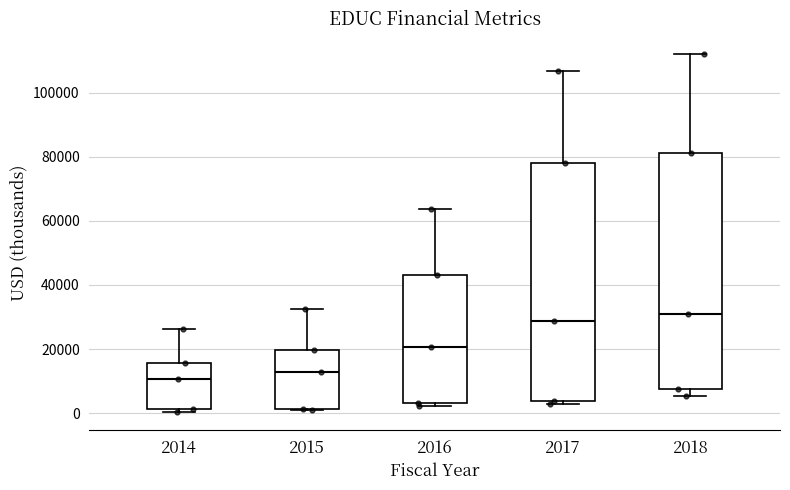

Reading left to right, transcribe this box plot: for each box, give where its median line is, the range the box spans, and where its two whiskers end, as read against the y-axis. The values are not printed on the chart, so give them approximately, as read against the axis.

2014: median 10000, box 2000 to 16000, whiskers 0 to 26000
2015: median 12000, box 2000 to 20000, whiskers 0 to 32000
2016: median 20000, box 4000 to 44000, whiskers 2000 to 64000
2017: median 28000, box 4000 to 78000, whiskers 2000 to 106000
2018: median 30000, box 8000 to 82000, whiskers 6000 to 112000